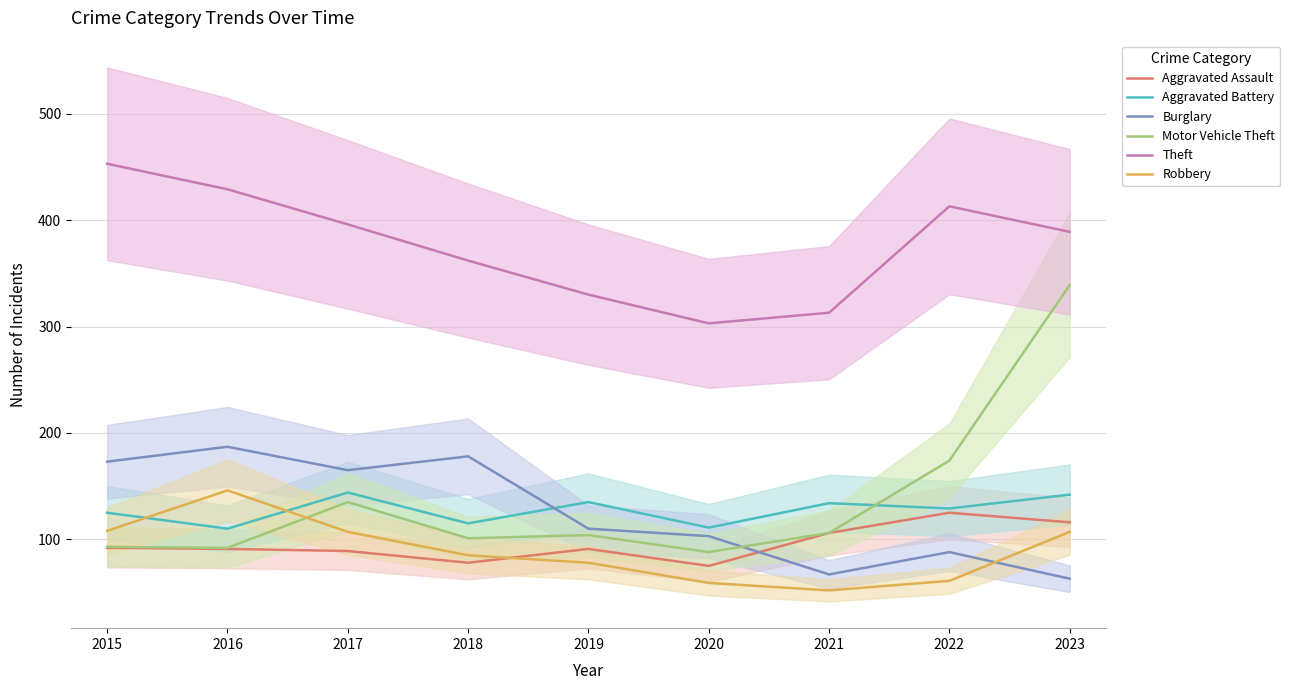

At which category does Motor Vehicle Theft reach its first local valley?

2016